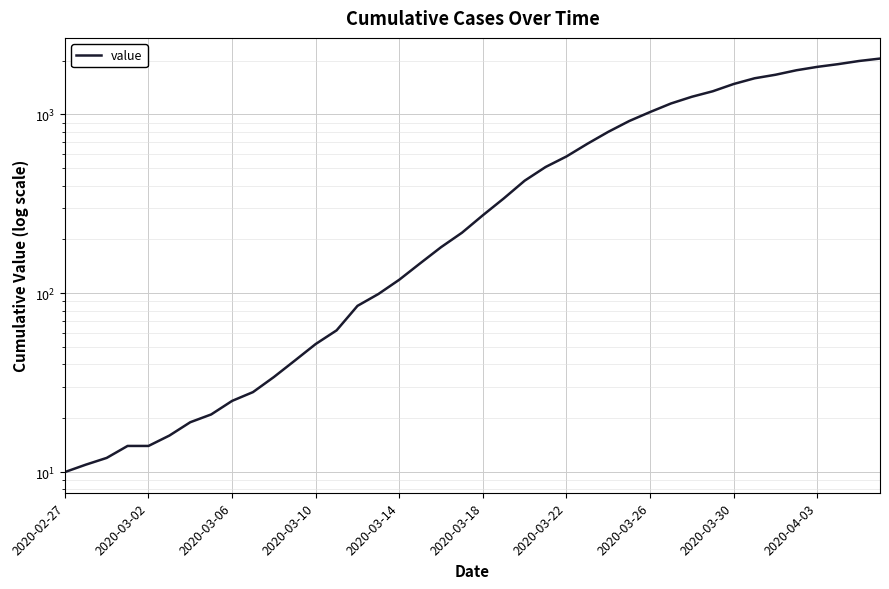

What position from the left is 17?

18